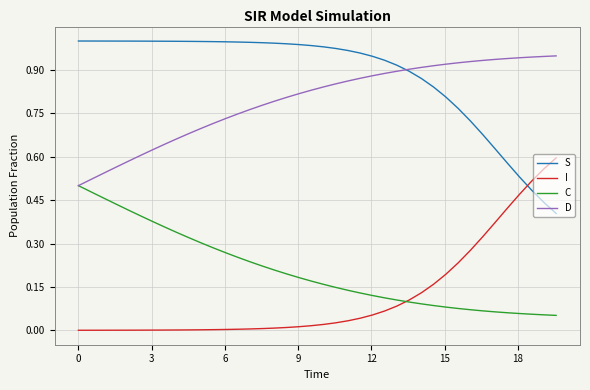

Which series has the largest total across all categories?

S